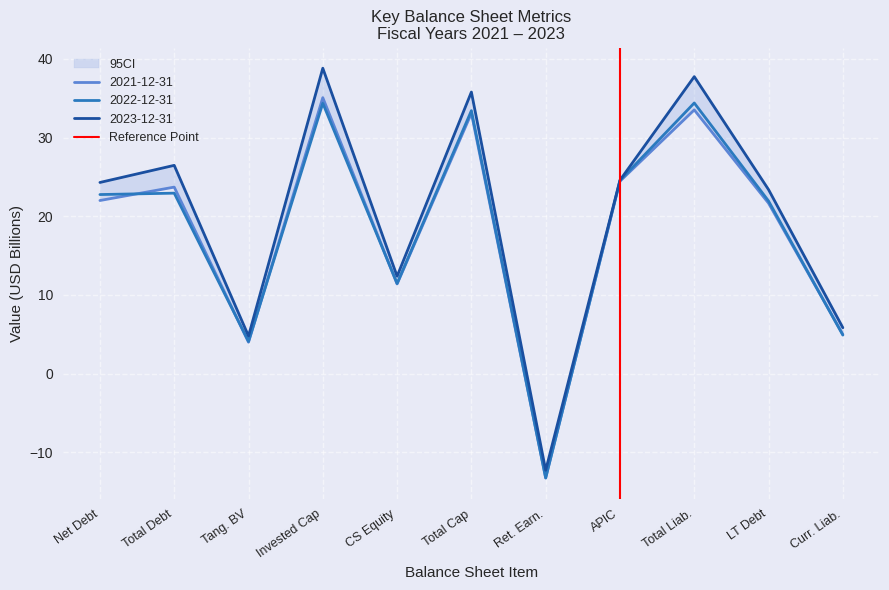

True or false: 2022-12-31 has a value of 34.4 at Invested Cap.

True